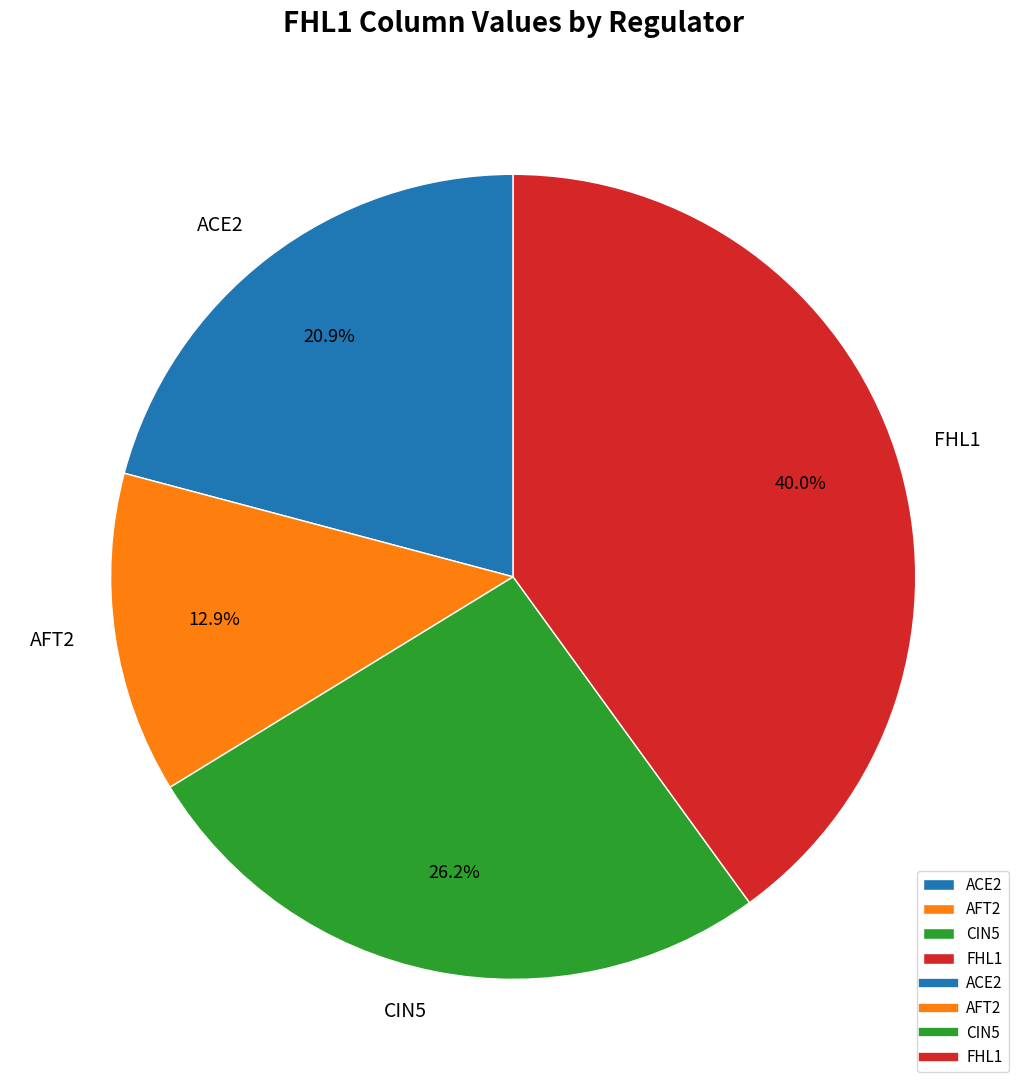

Which category has the biggest portion of the pie?

FHL1